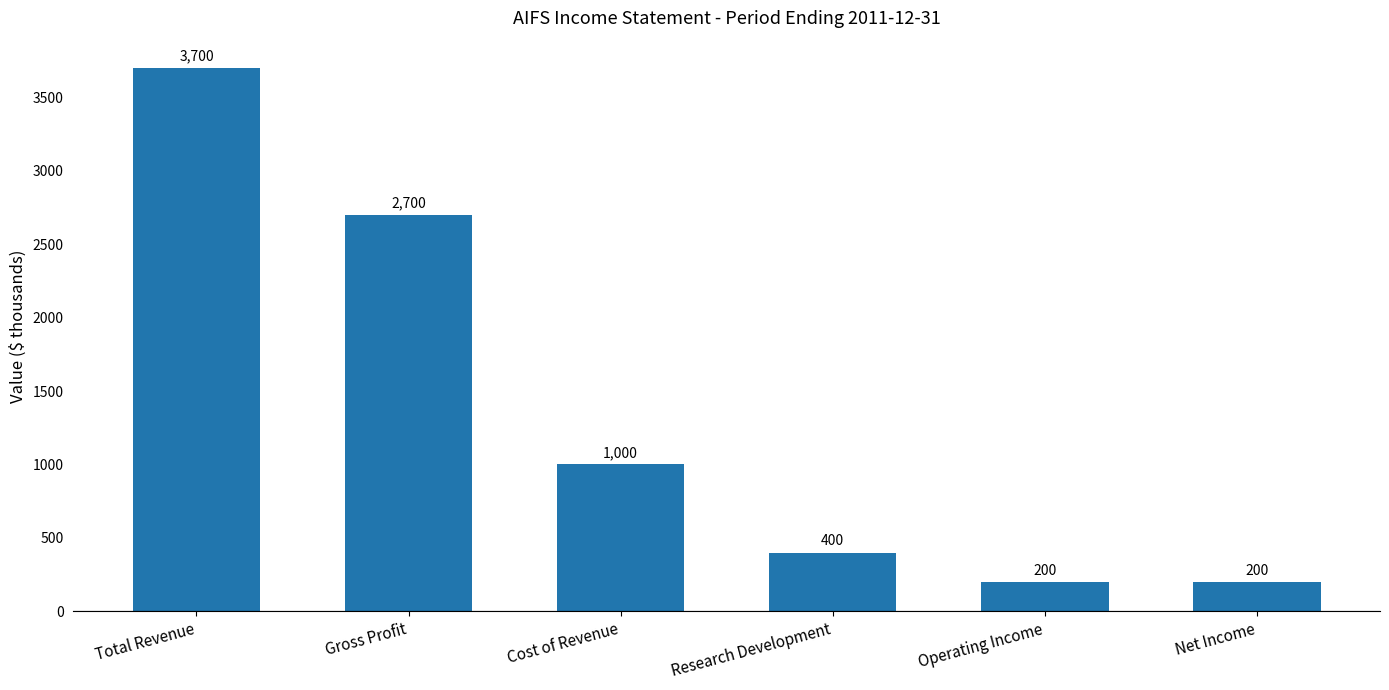

How many data points does each series have?

6